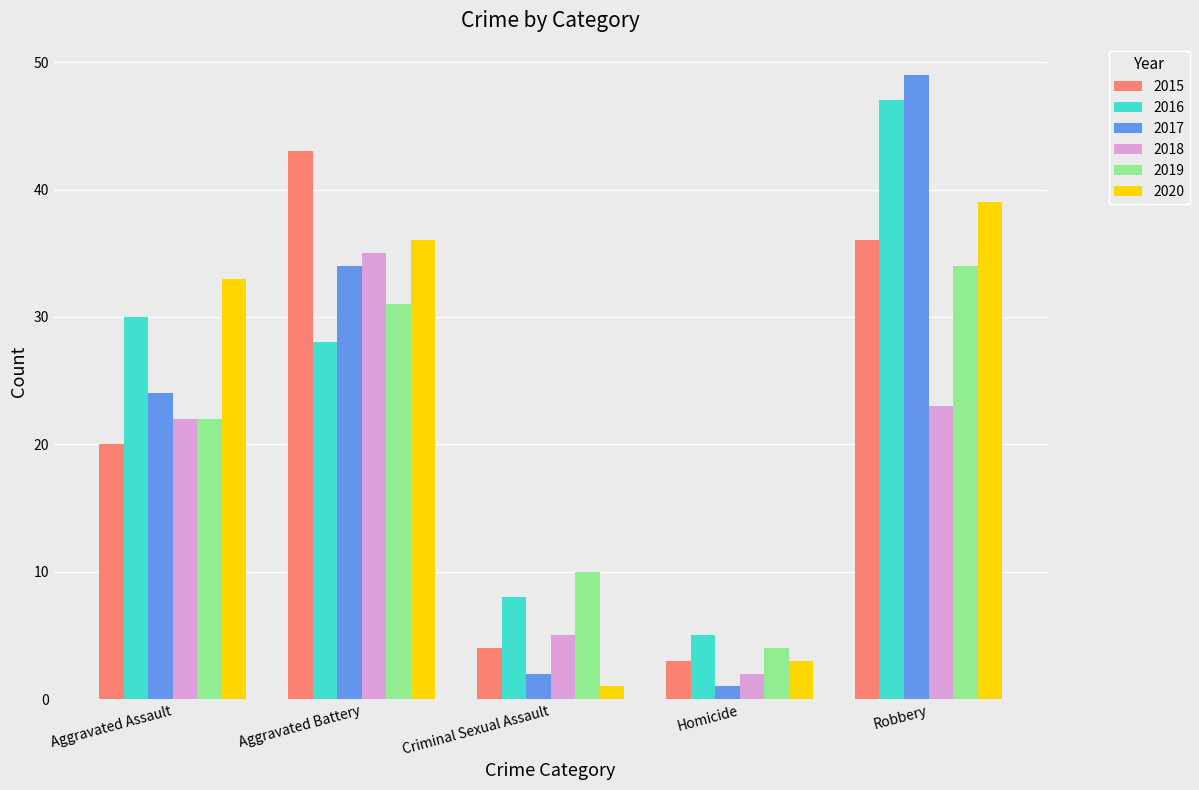

What value does the 2020 series have at Aggravated Assault, to the nearest 5?

35